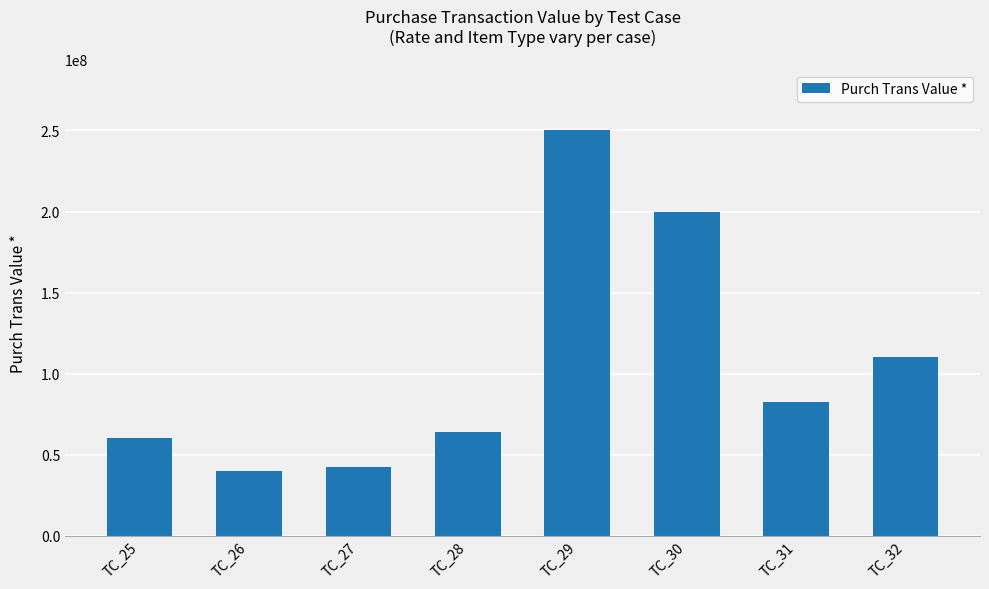

What is the change in value from TC_31 to TC_32?

+27500000